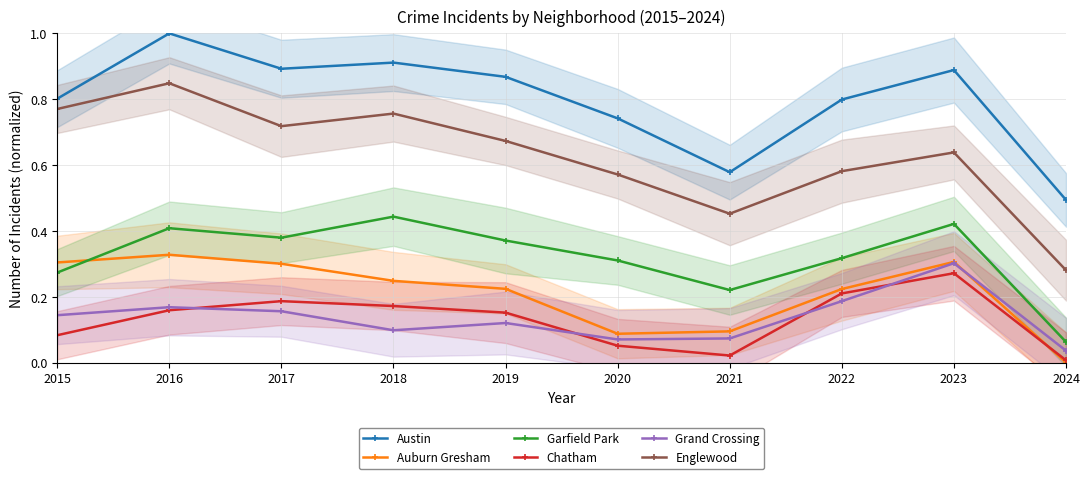

Is this an area chart (filled region under the line)?

No